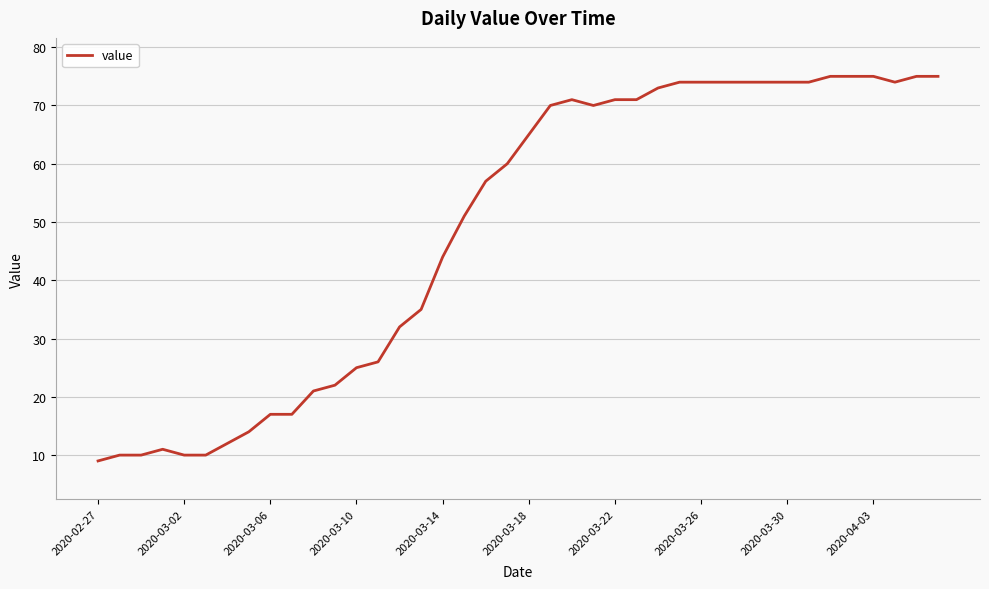

What is the minimum value shown in the chart?

9